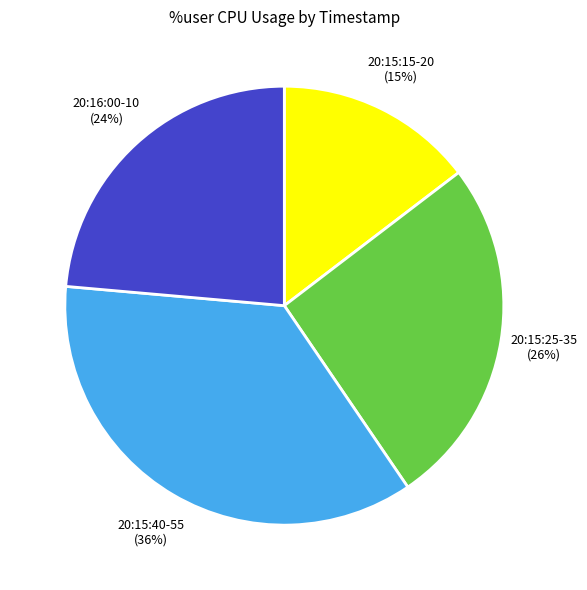

Between 20:15:40-55 and 20:15:25-35, which is larger?

20:15:40-55